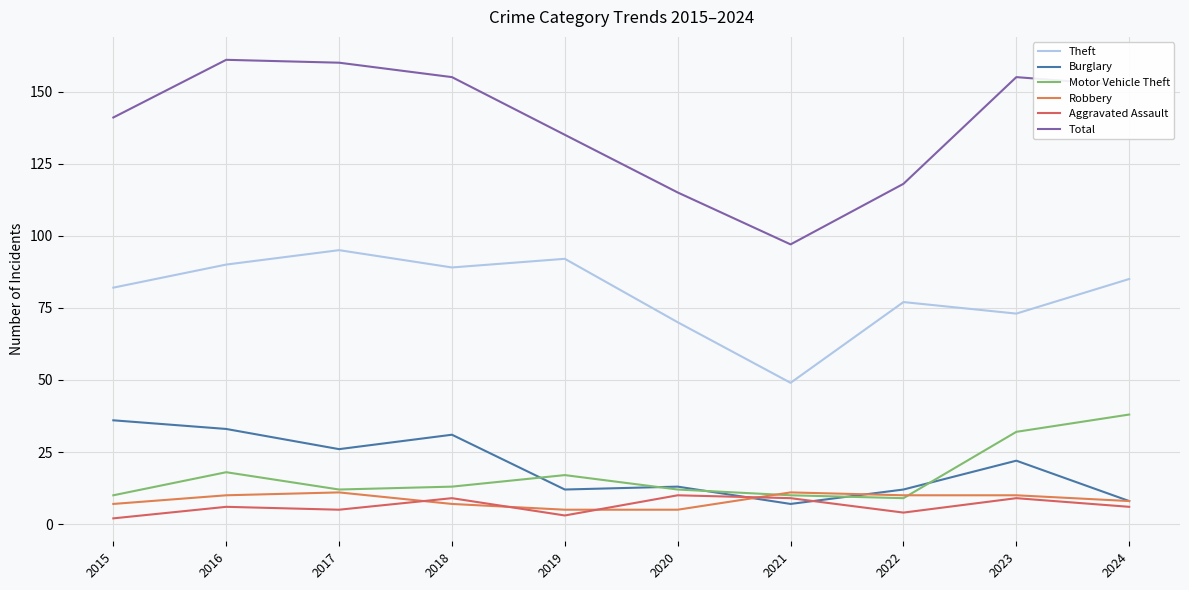

Rank the series at 2019 from highest to lowest value.

Total, Theft, Motor Vehicle Theft, Burglary, Robbery, Aggravated Assault